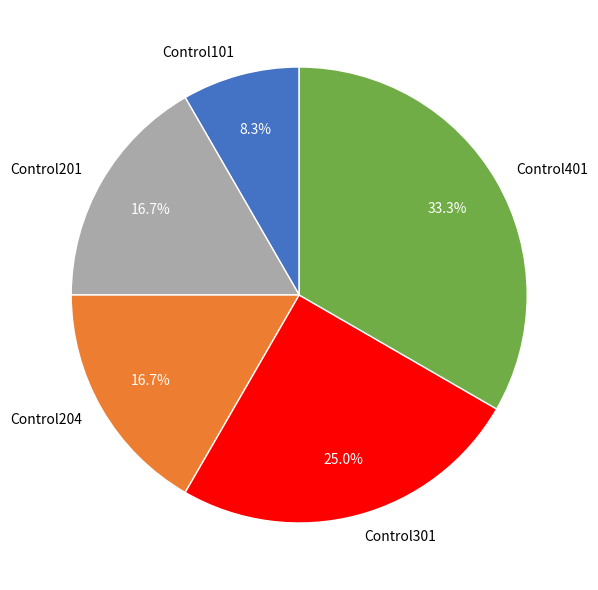

What is the smallest slice in the pie chart?

Control101